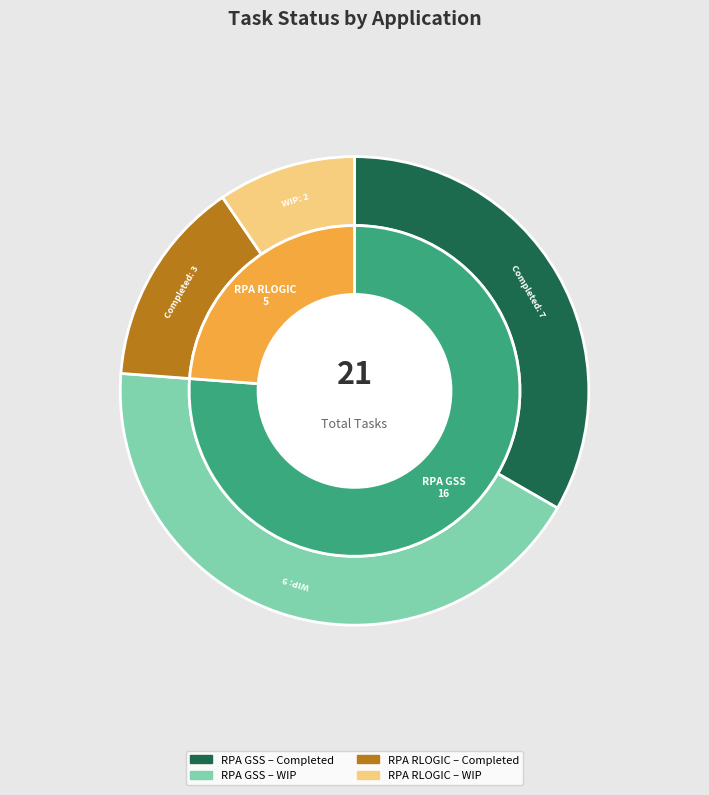

Which slice is the largest?

RPA GSS